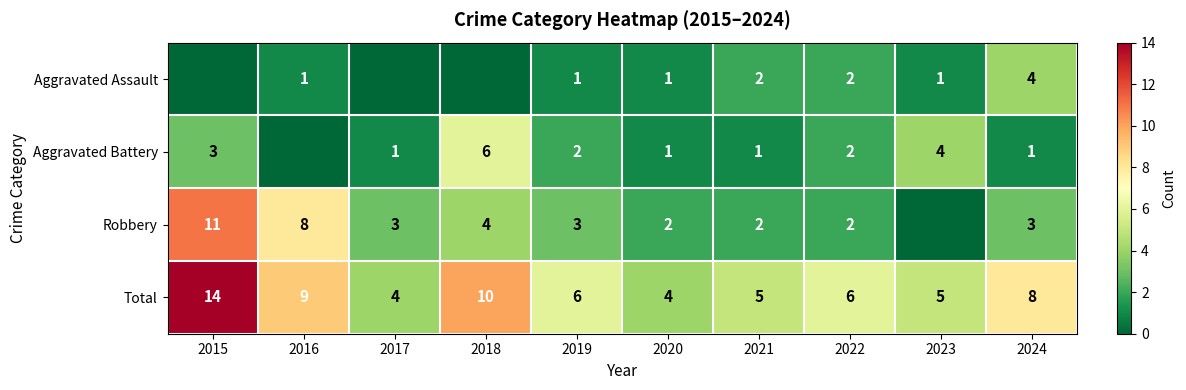

What is the difference between the second highest and second lowest values in the Total series?

6